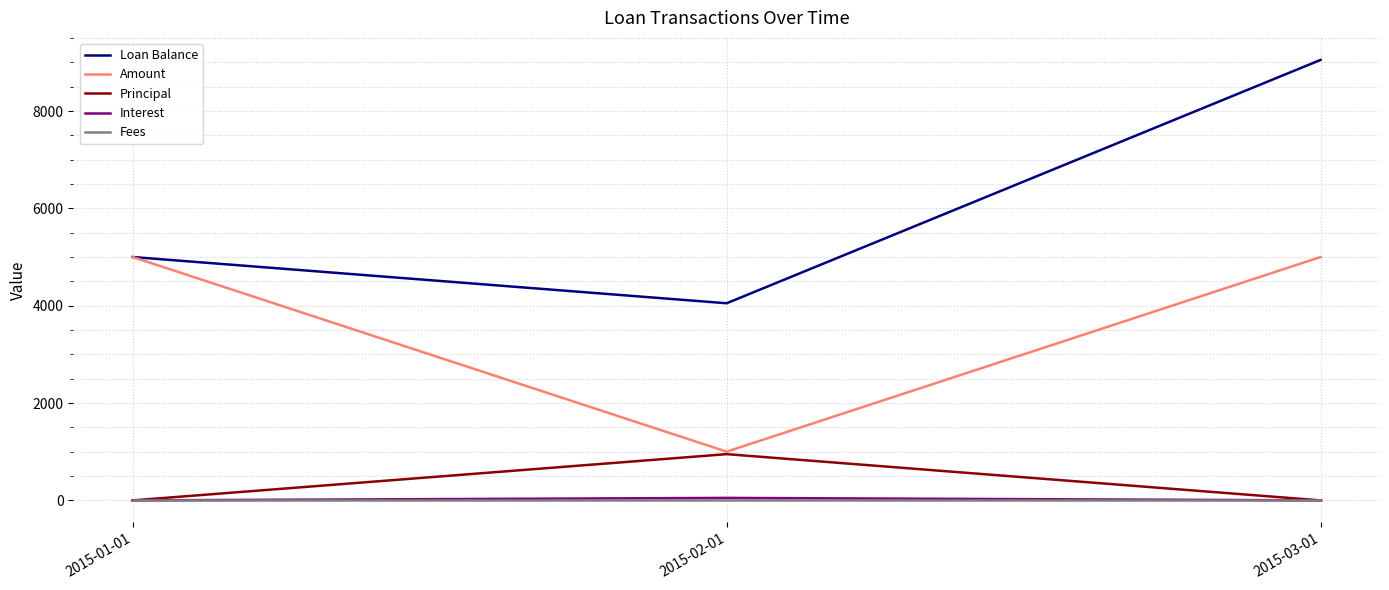

Reading left to right, extract all data points from this chart.

Loan Balance: 5000.0	4050.0	9050.0
Amount: 5000.0	1001.0	5000.0
Principal: 0.0	950.0	0.0
Interest: 0.0	51.0	0.0
Fees: 0.0	0.0	0.0